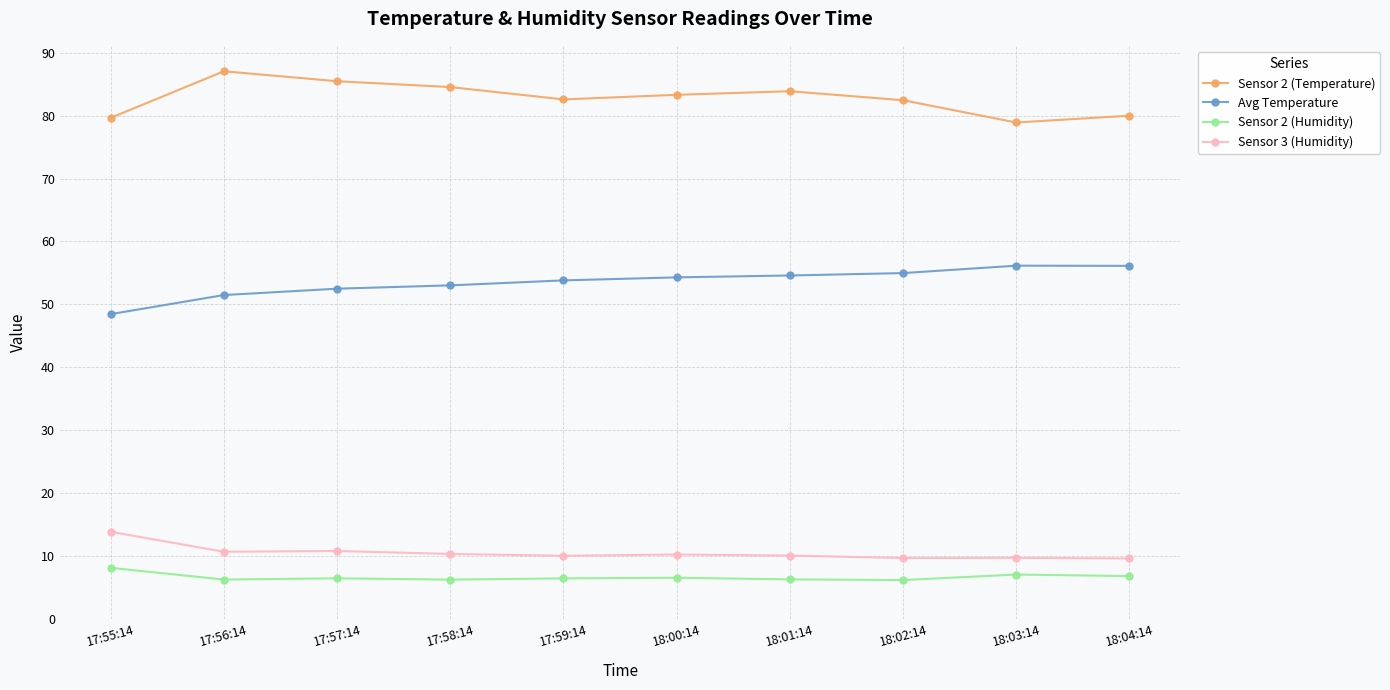

True or false: Avg Temperature and Sensor 2 (Humidity) cross at least once.

False